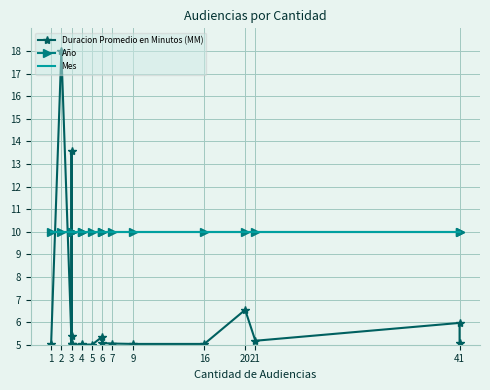

Which series has the largest total across all categories?

Año